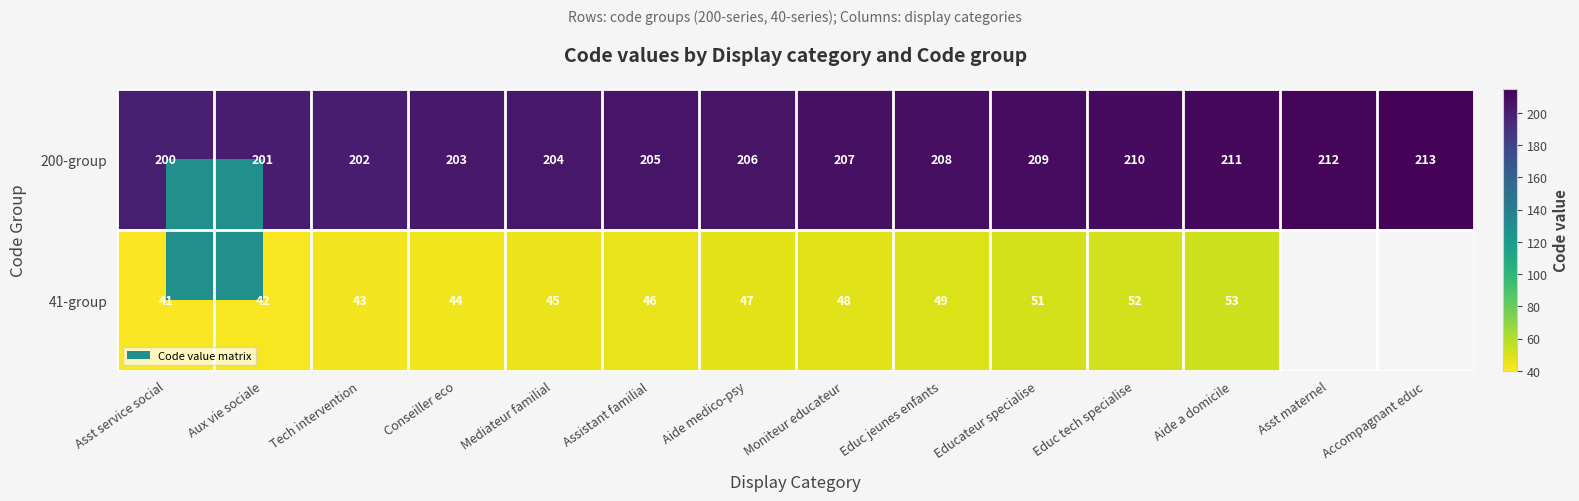

At which category is the sum across all series the highest?

Aide a domicile